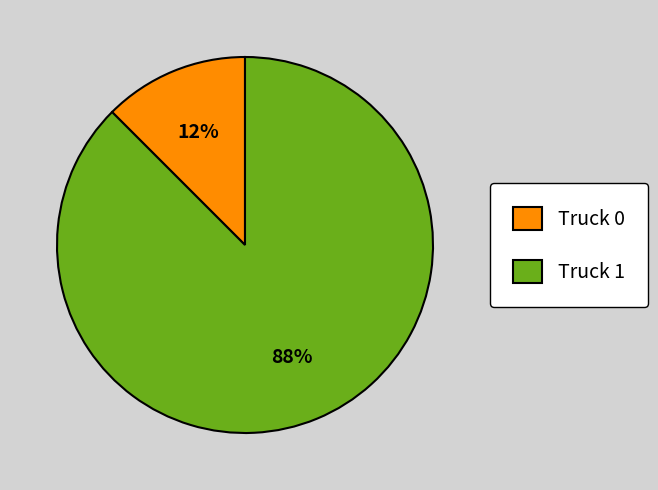

True or false: Truck 0 accounts for 2% of the total.

False